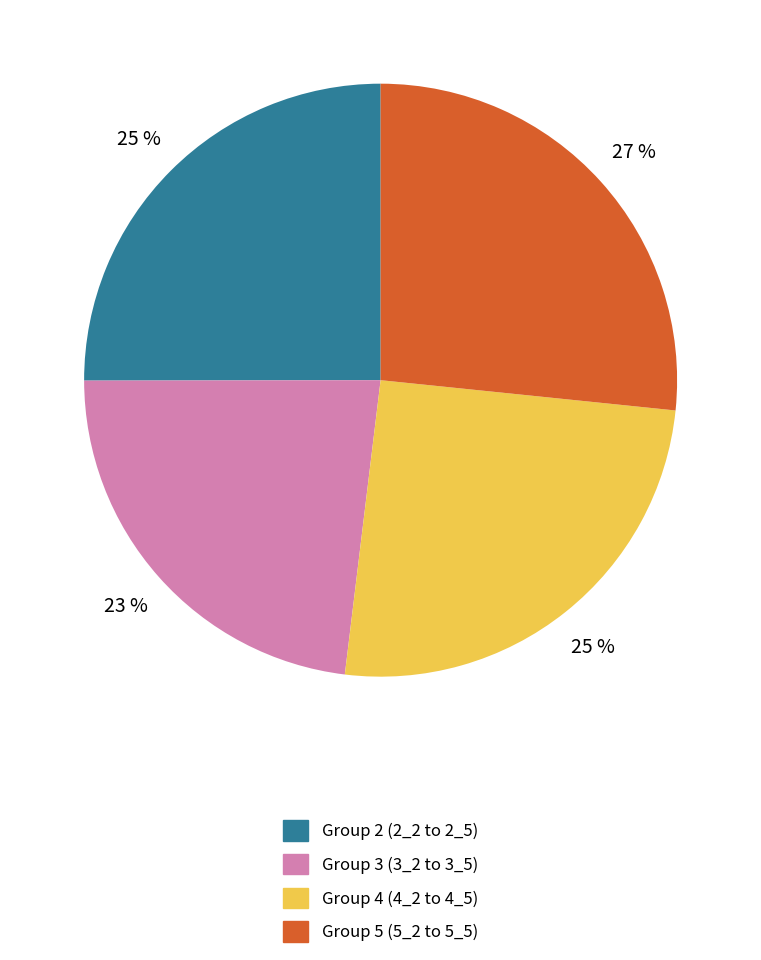

Is Group 2 (2_2 to 2_5) the majority of the pie?

No